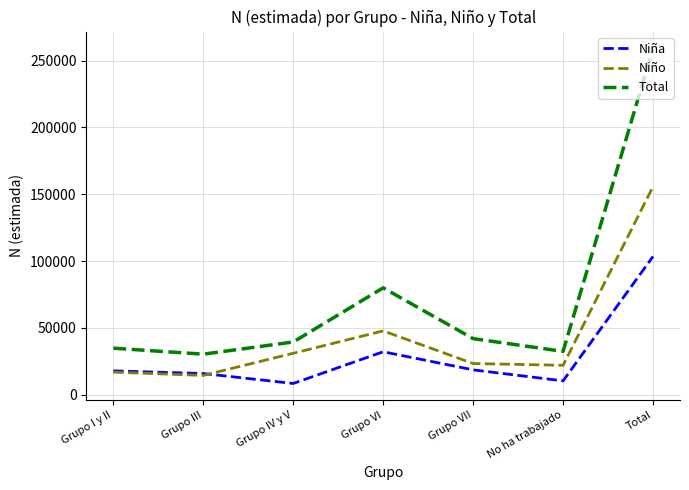

Where is the first local maximum for Niño?

Grupo VI